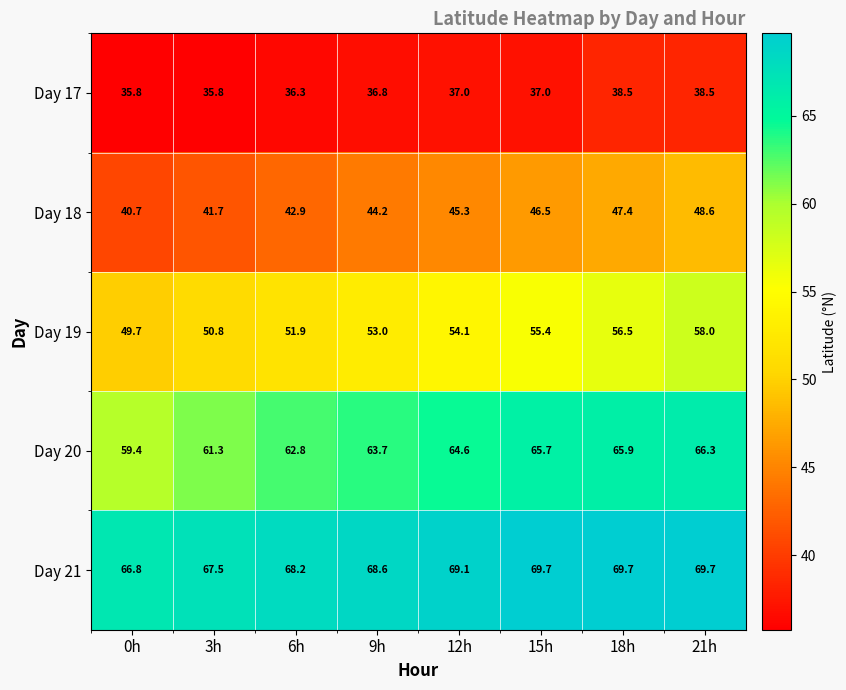

How many data points in Day 19 are less than 54?

4